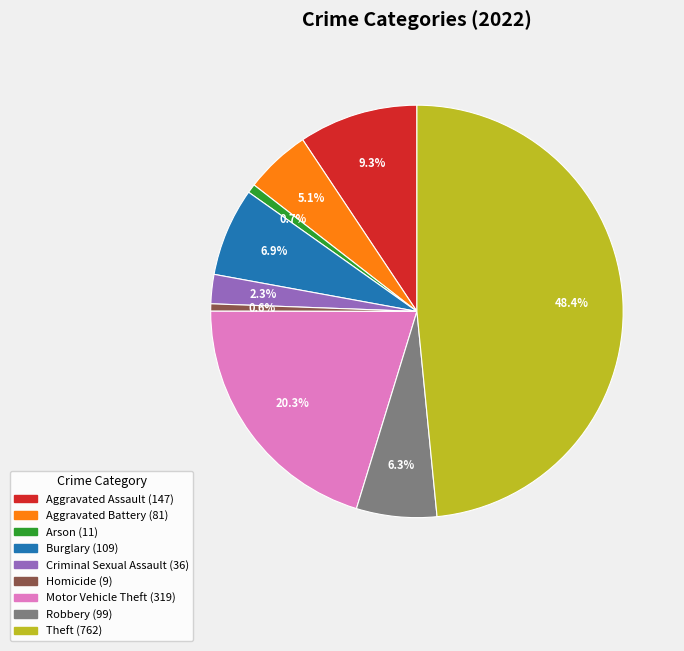

Is Homicide the majority of the pie?

No